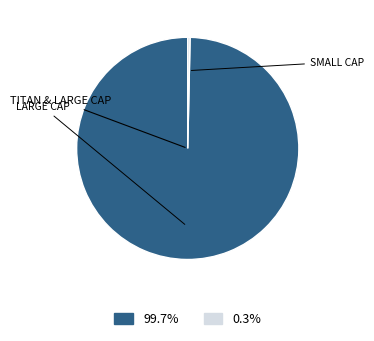

Is there any slice that represents more than half of the pie?

Yes